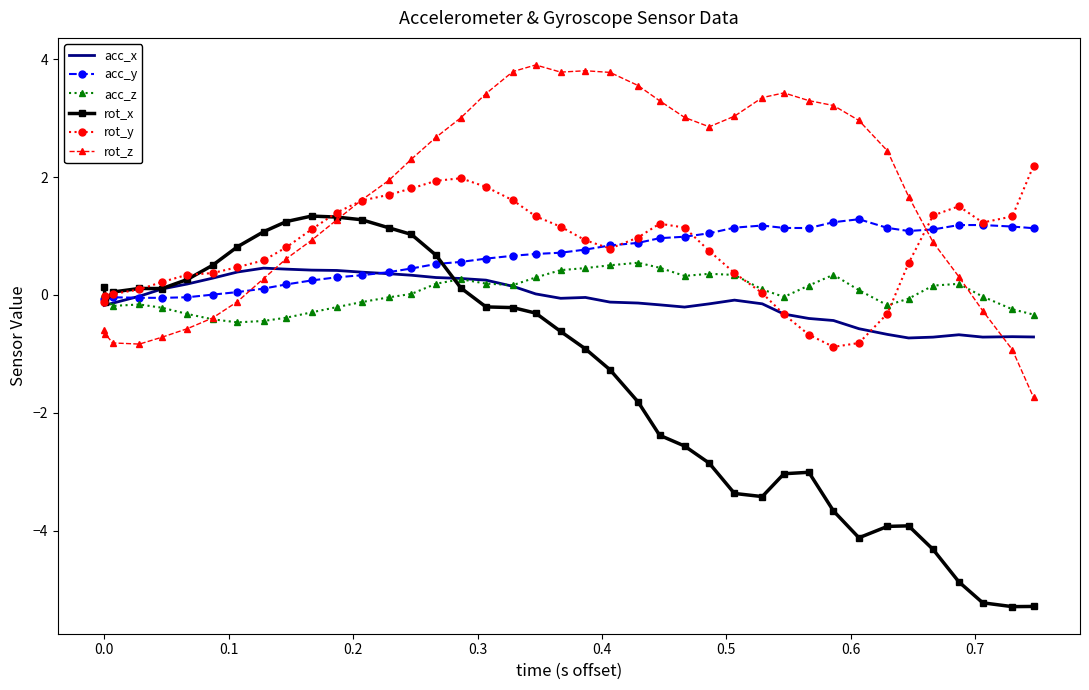

What is the greatest value displayed?

3.9